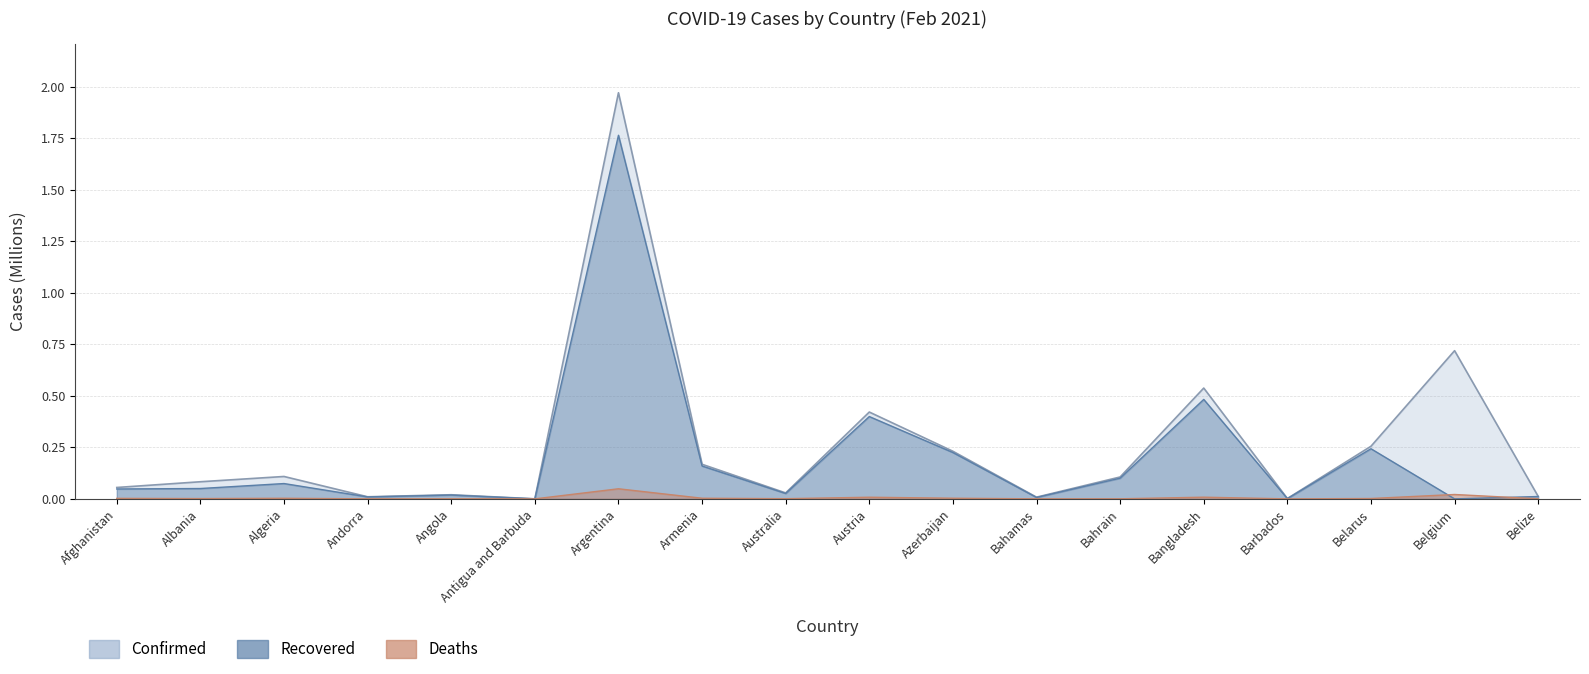

Reading right to left, transcribe all the data shown in this chart.

Confirmed: Belize=0.0	Belgium=0.7	Belarus=0.3	Barbados=0.0	Bangladesh=0.5	Bahrain=0.1	Bahamas=0.0	Azerbaijan=0.2	Austria=0.4	Australia=0.0	Armenia=0.2	Argentina=2.0	Antigua and Barbuda=0.0	Angola=0.0	Andorra=0.0	Algeria=0.1	Albania=0.1	Afghanistan=0.1
Recovered: Belize=0.0	Belgium=0.0	Belarus=0.2	Barbados=0.0	Bangladesh=0.5	Bahrain=0.1	Bahamas=0.0	Azerbaijan=0.2	Austria=0.4	Australia=0.0	Armenia=0.2	Argentina=1.8	Antigua and Barbuda=0.0	Angola=0.0	Andorra=0.0	Algeria=0.1	Albania=0.1	Afghanistan=0.0
Deaths: Belize=0.0	Belgium=0.0	Belarus=0.0	Barbados=0.0	Bangladesh=0.0	Bahrain=0.0	Bahamas=0.0	Azerbaijan=0.0	Austria=0.0	Australia=0.0	Armenia=0.0	Argentina=0.0	Antigua and Barbuda=0.0	Angola=0.0	Andorra=0.0	Algeria=0.0	Albania=0.0	Afghanistan=0.0